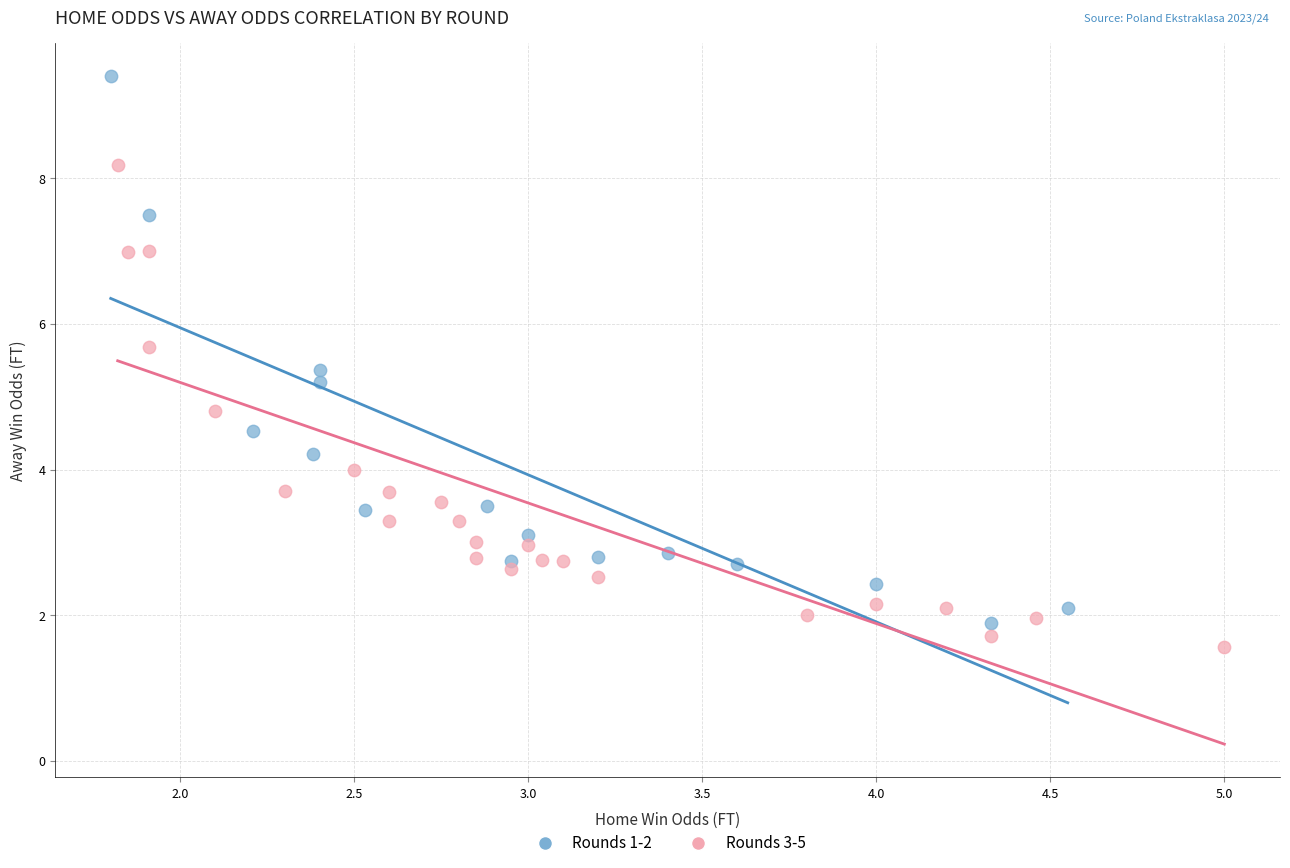

Which series has the widest spread of Y values?

Rounds 1-2